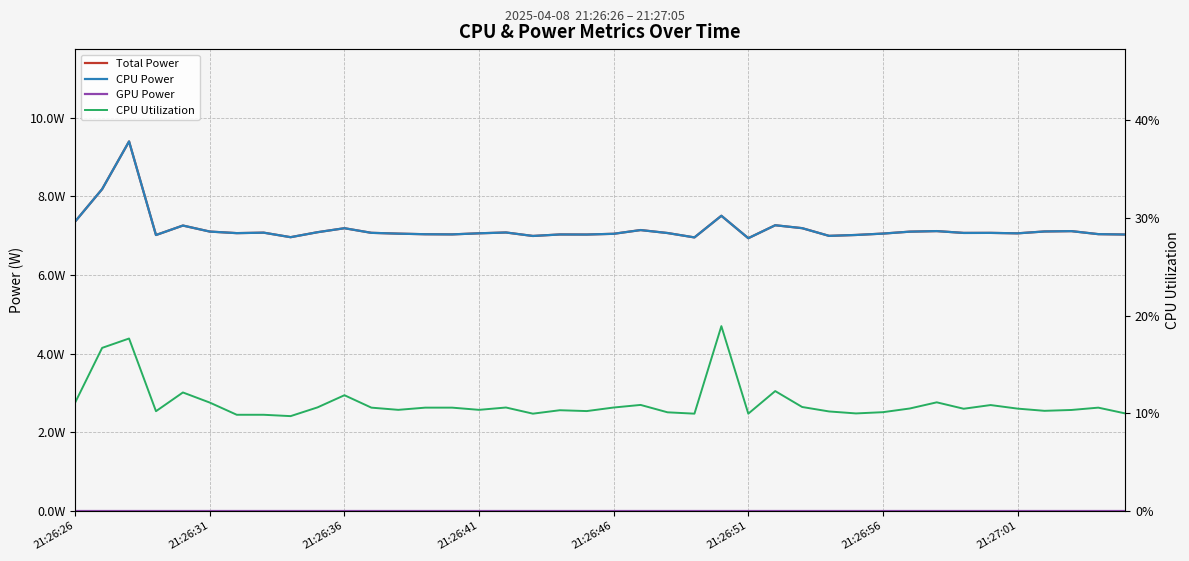

Rank the series by their maximum value, from lowest to highest.

GPU Power, CPU Utilization, Total Power, CPU Power